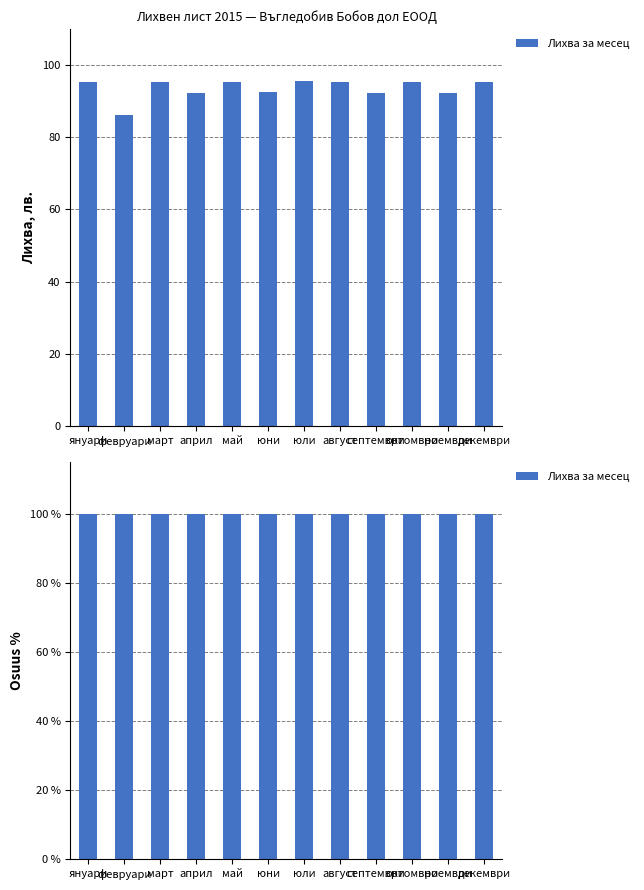

Between декември and август, which is larger?

декември